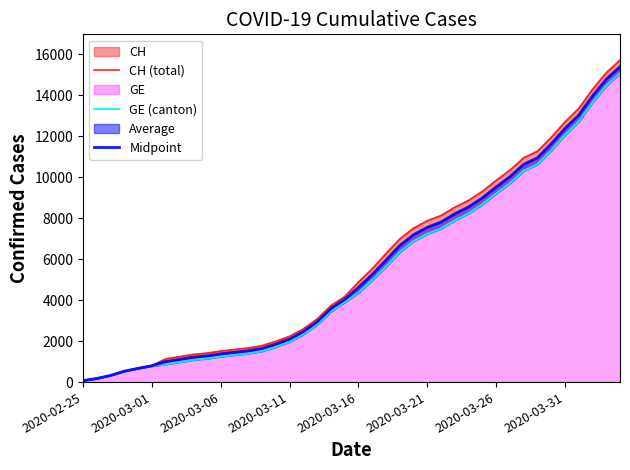

Rank the series by their maximum value, from highest to lowest.

CH (total), Midpoint, GE (canton)